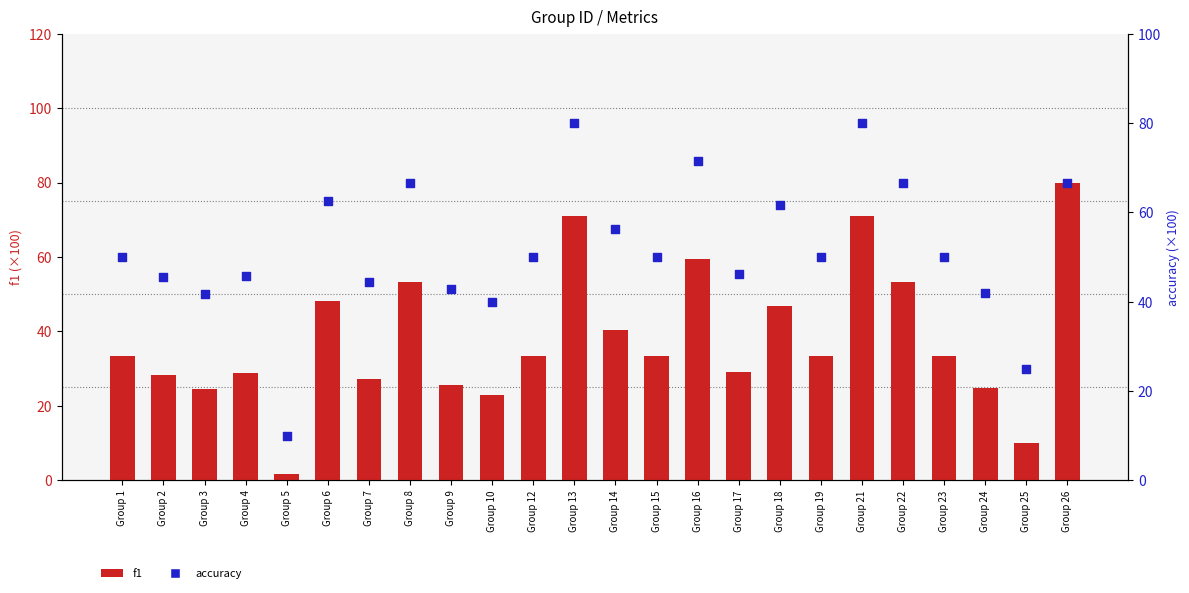

Which series has the widest spread of Y values?

f1